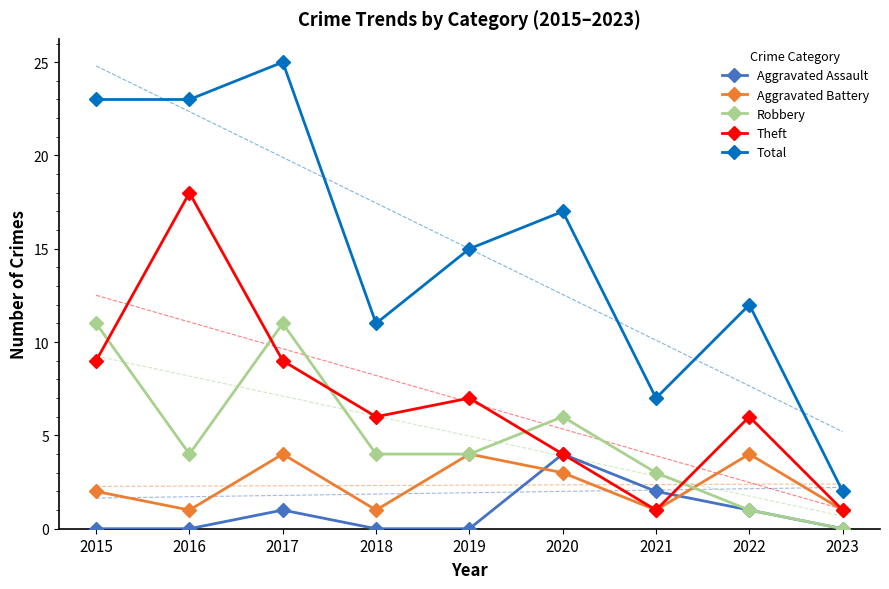

Reading left to right, transcribe all the data shown in this chart.

Aggravated Assault: 2015=0	2016=0	2017=1	2018=0	2019=0	2020=4	2021=2	2022=1	2023=0
Aggravated Battery: 2015=2	2016=1	2017=4	2018=1	2019=4	2020=3	2021=1	2022=4	2023=1
Robbery: 2015=11	2016=4	2017=11	2018=4	2019=4	2020=6	2021=3	2022=1	2023=0
Theft: 2015=9	2016=18	2017=9	2018=6	2019=7	2020=4	2021=1	2022=6	2023=1
Total: 2015=23	2016=23	2017=25	2018=11	2019=15	2020=17	2021=7	2022=12	2023=2